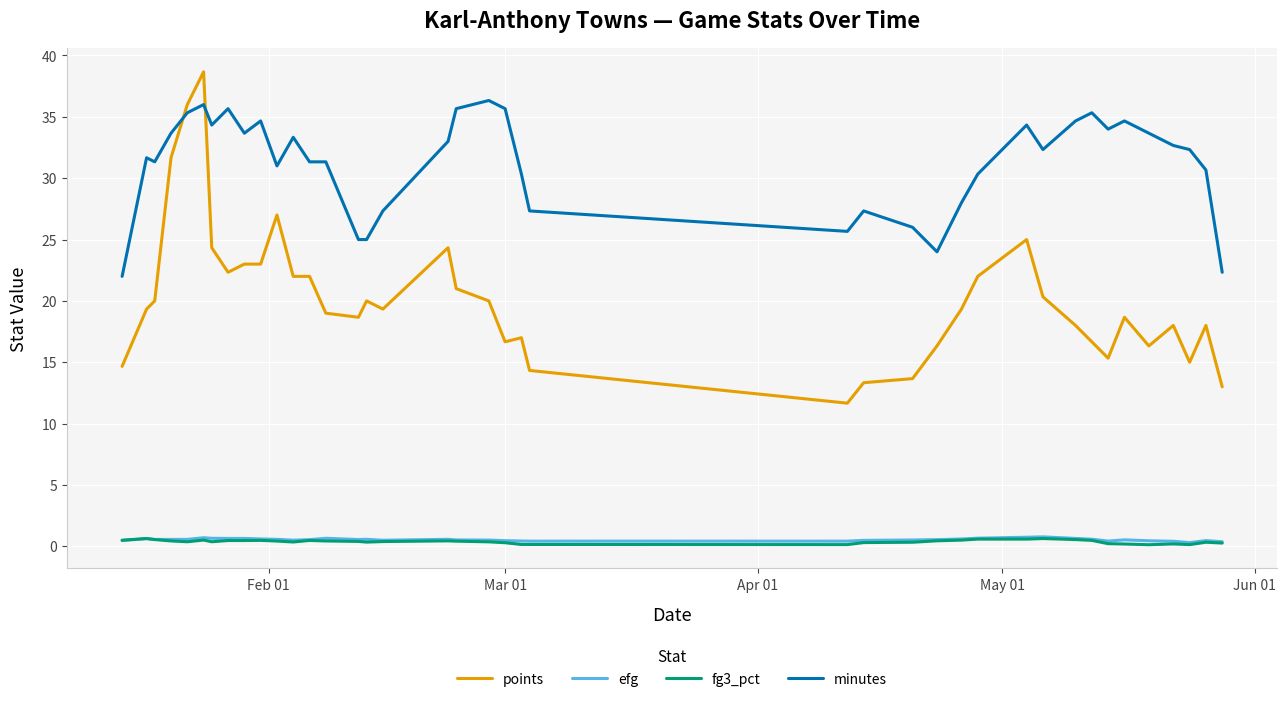

Which series has the largest total across all categories?

minutes